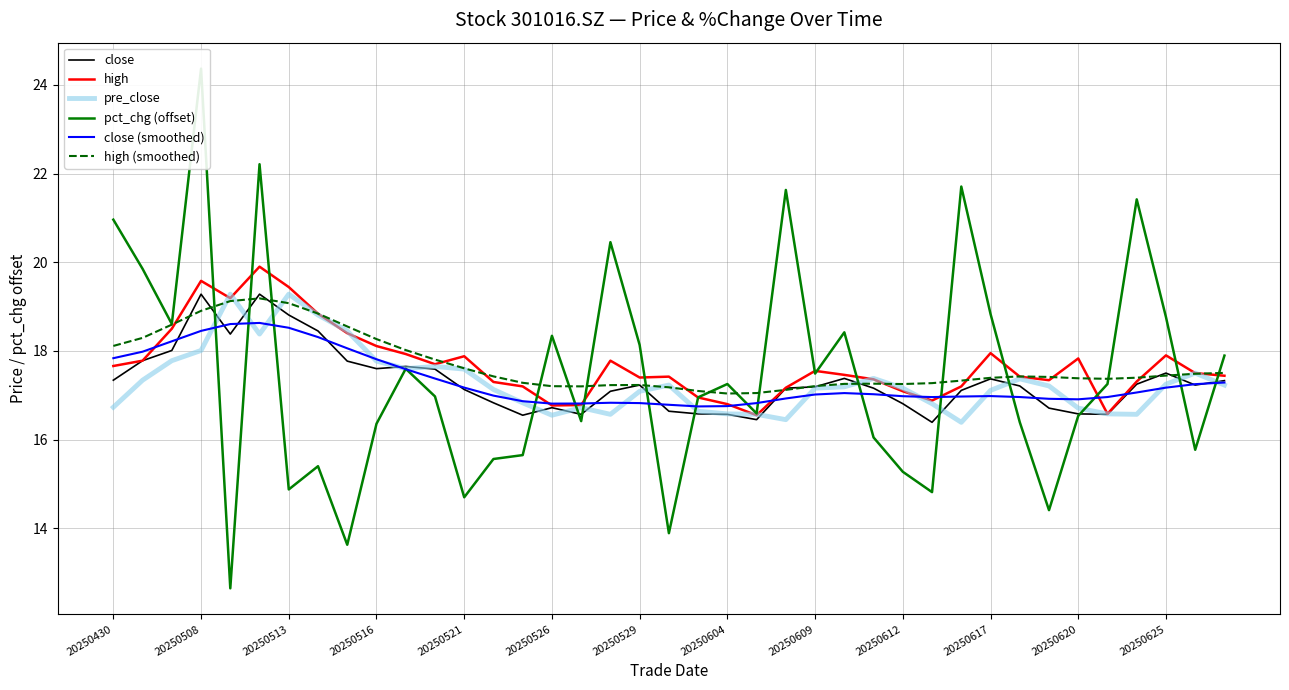

True or false: pre_close has a value of 8.7 at 20250625.

False